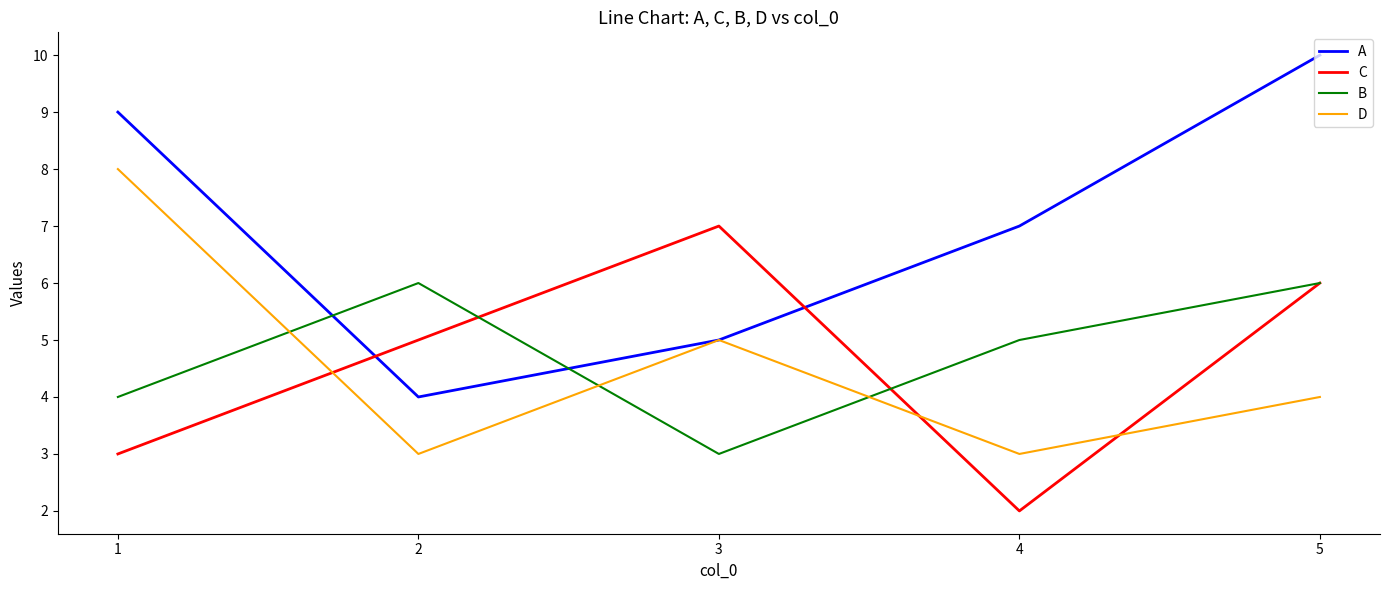

Which series has the widest spread of values?

A